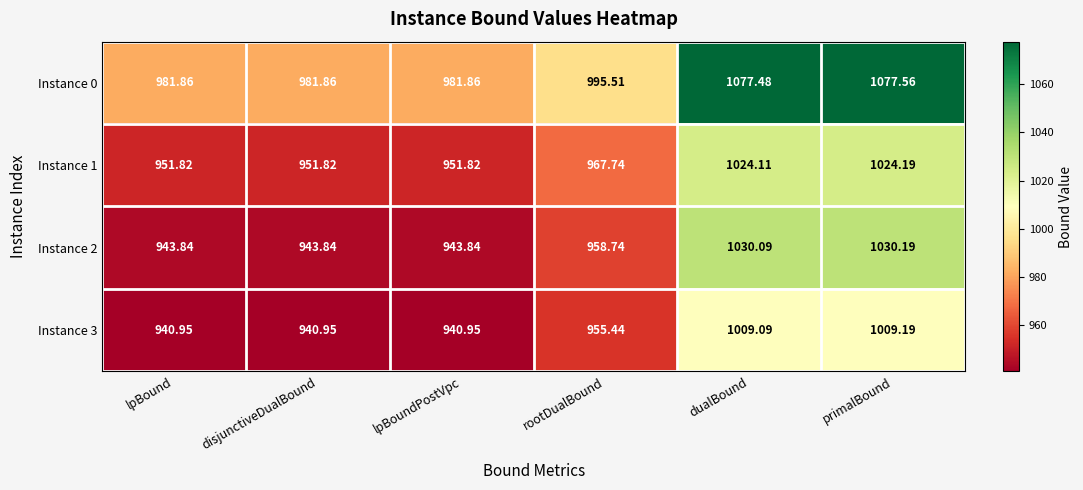

List the series in order of their peak value, highest first.

Instance 0, Instance 2, Instance 1, Instance 3